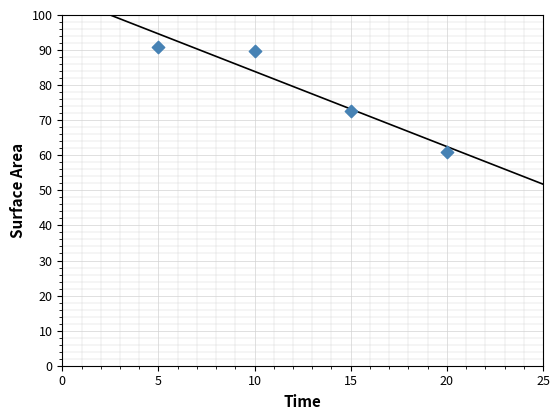

What is the range of Y values (max minus min)?

30.0